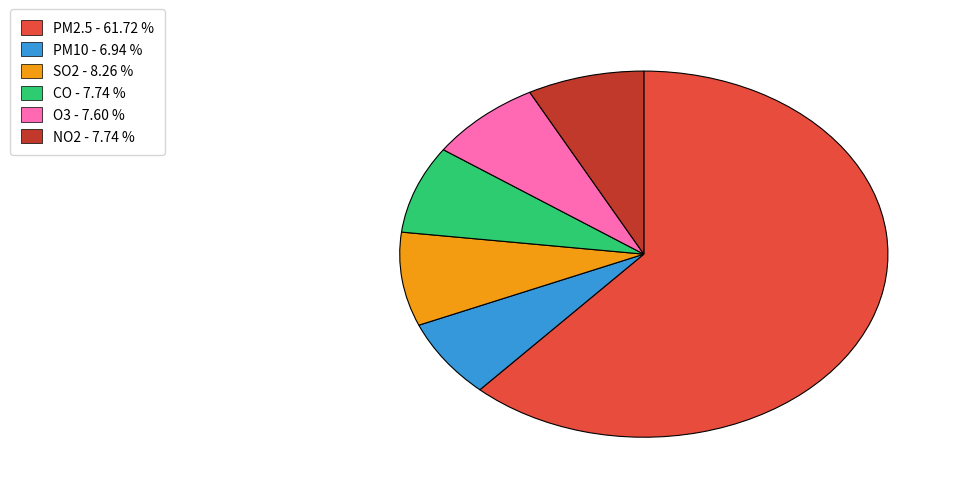

What is the majority slice?

PM2.5